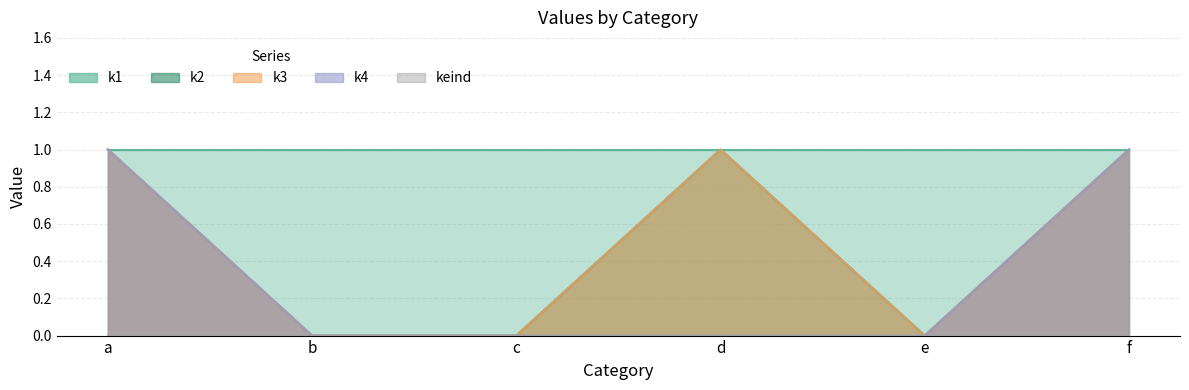

In k3, how many points are higher than both neighbors (excluding endpoints)?

1